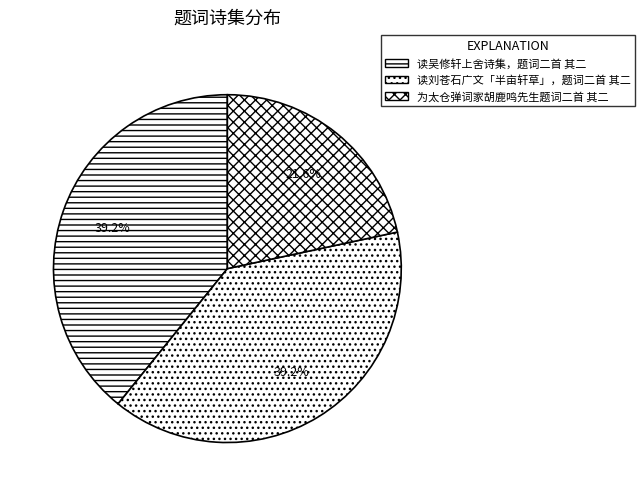

Rank the categories by value from highest to lowest.

读刘苍石广文「半亩轩草」，题词二首 其二, 读吴修轩上舍诗集，题词二首 其二, 为太仓弹词家胡鹿鸣先生题词二首 其二